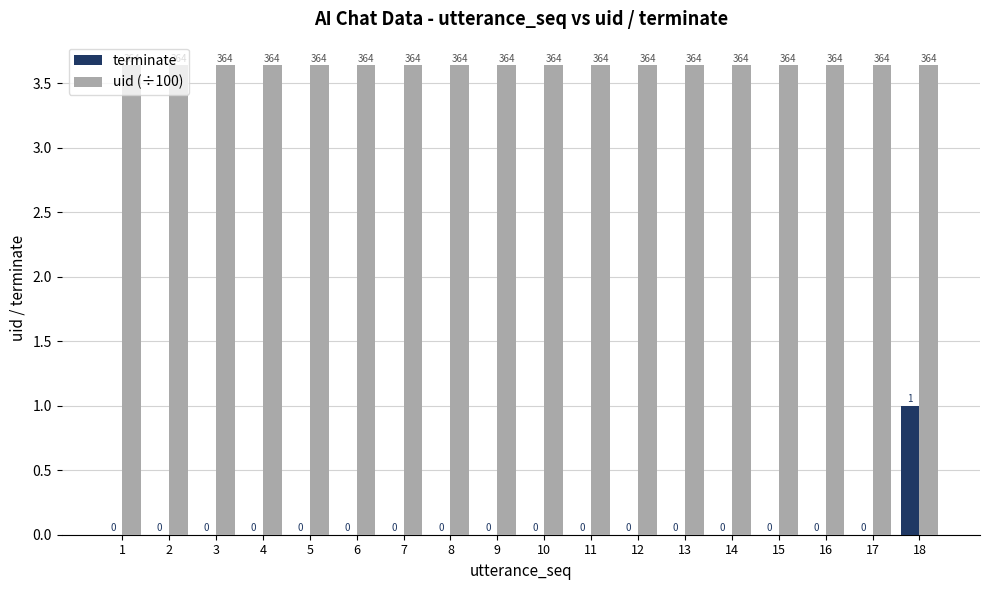

At which label does terminate reach its peak?

18